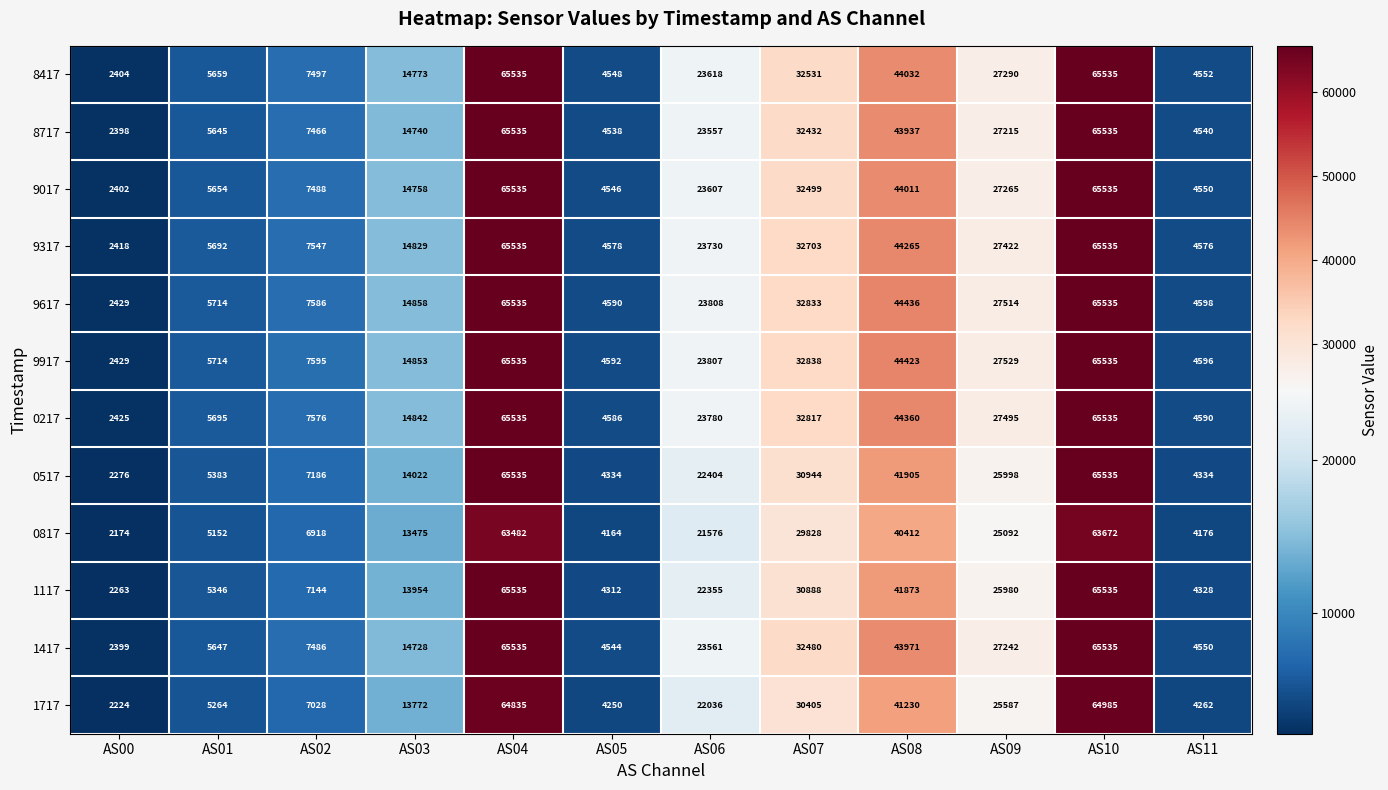

What is the smallest value displayed?

2174